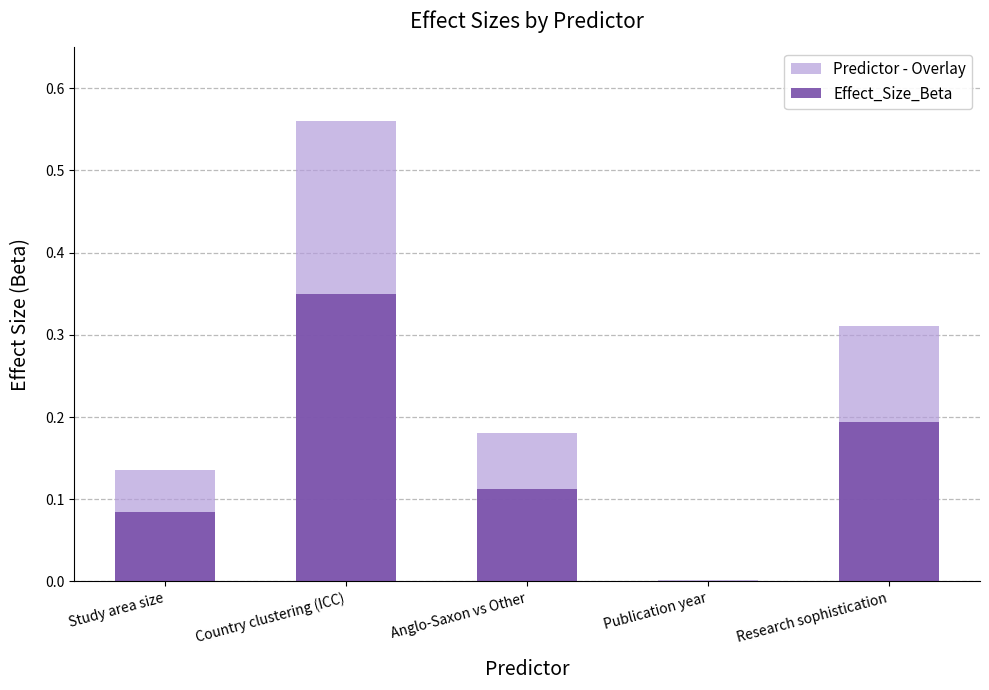

Rank the series by their average value, from highest to lowest.

Predictor - Overlay, Effect_Size_Beta